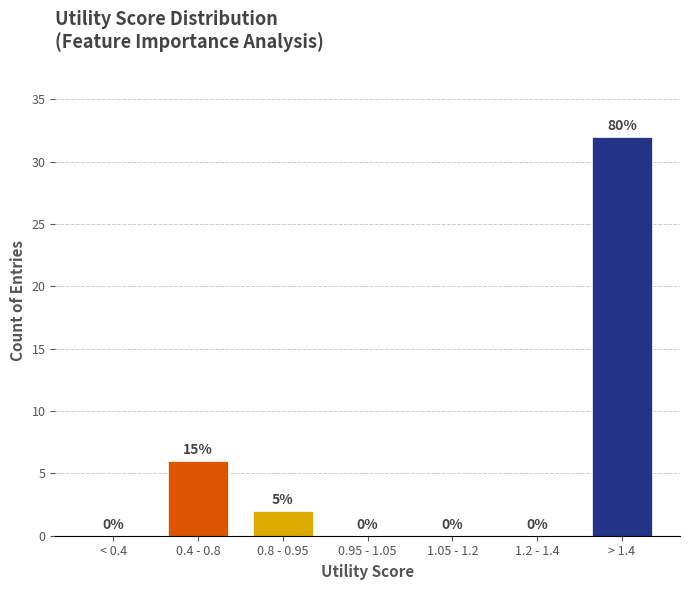

Reading left to right, list all the values displayed in this chart.

< 0.4=0	0.4 - 0.8=6	0.8 - 0.95=2	0.95 - 1.05=0	1.05 - 1.2=0	1.2 - 1.4=0	> 1.4=32